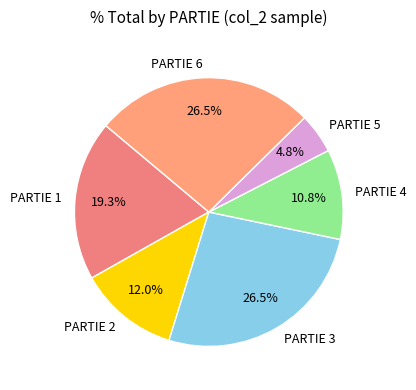

What percentage is the PARTIE 5 slice, to the nearest percent?

5%